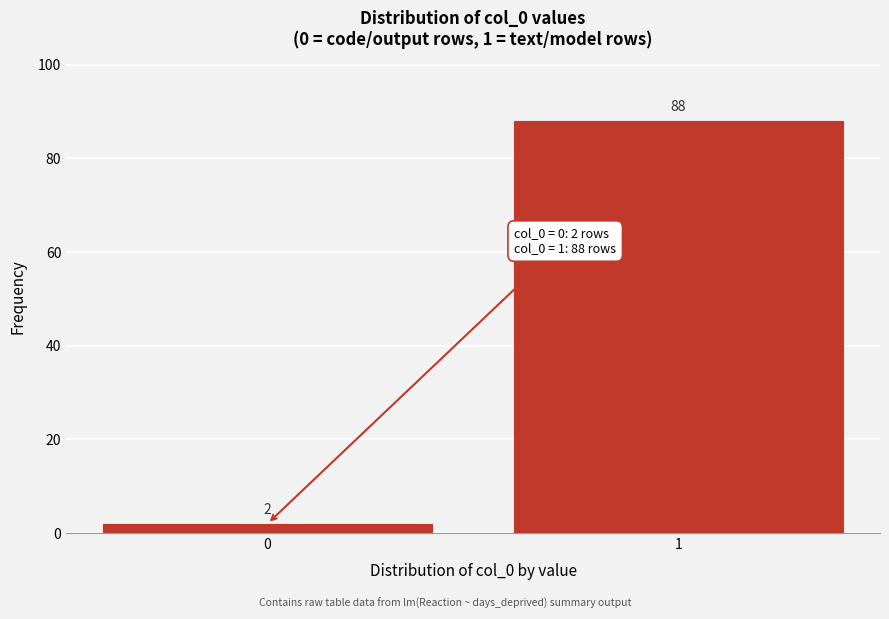

Reading left to right, transcribe all the data shown in this chart.

0=2	1=88